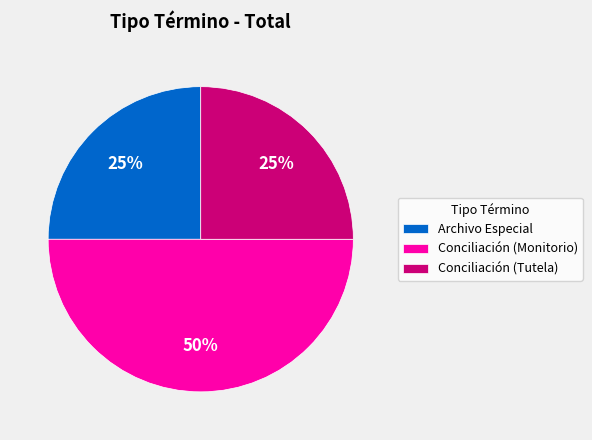

To the nearest percent, what is the average slice percentage?

33%